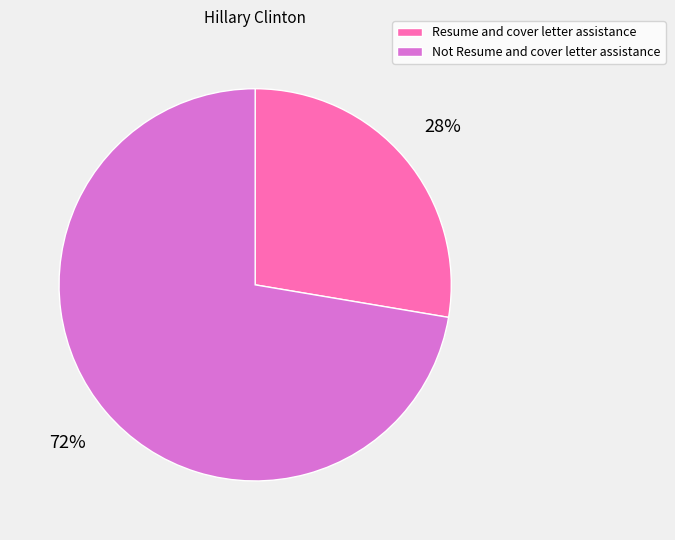

The Resume and cover letter assistance slice represents 42% of the pie. True or false?

False